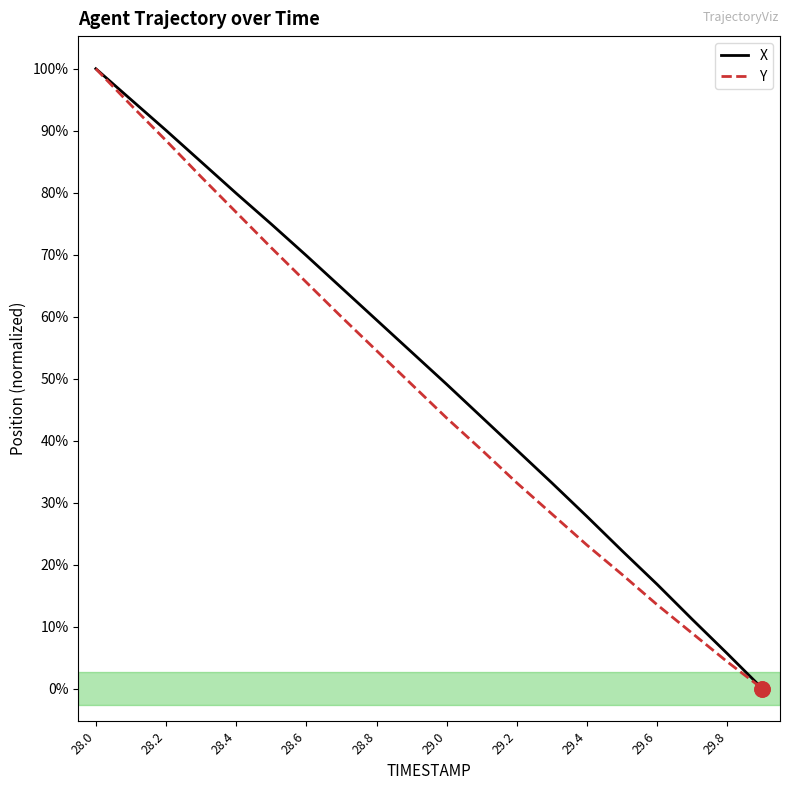

At how many categories does at least one series exceed 1?

19